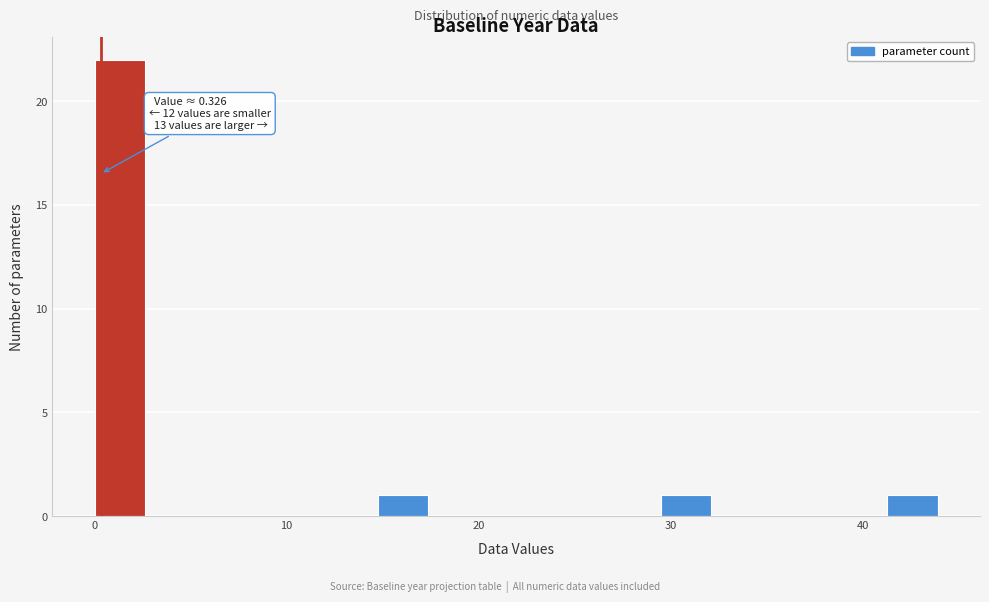

Read against the x-axis, roughly where is the centre of the tallest bar?

1